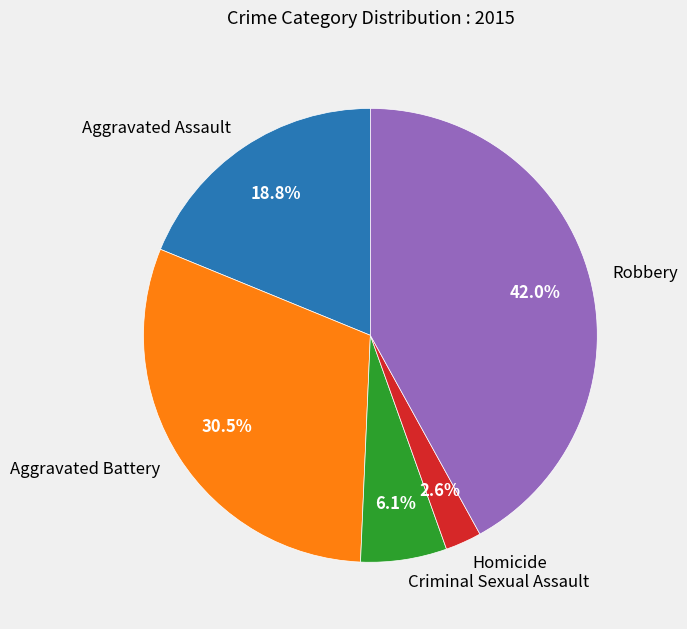

Rank the categories by value from highest to lowest.

Robbery, Aggravated Battery, Aggravated Assault, Criminal Sexual Assault, Homicide